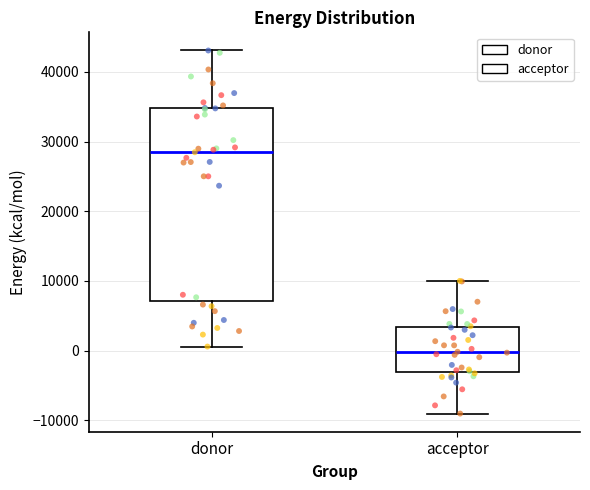

Where does the lower whisker of the box for donor end on the y-axis? The values are not printed on the chart, so give them approximately, as read against the axis.

1000